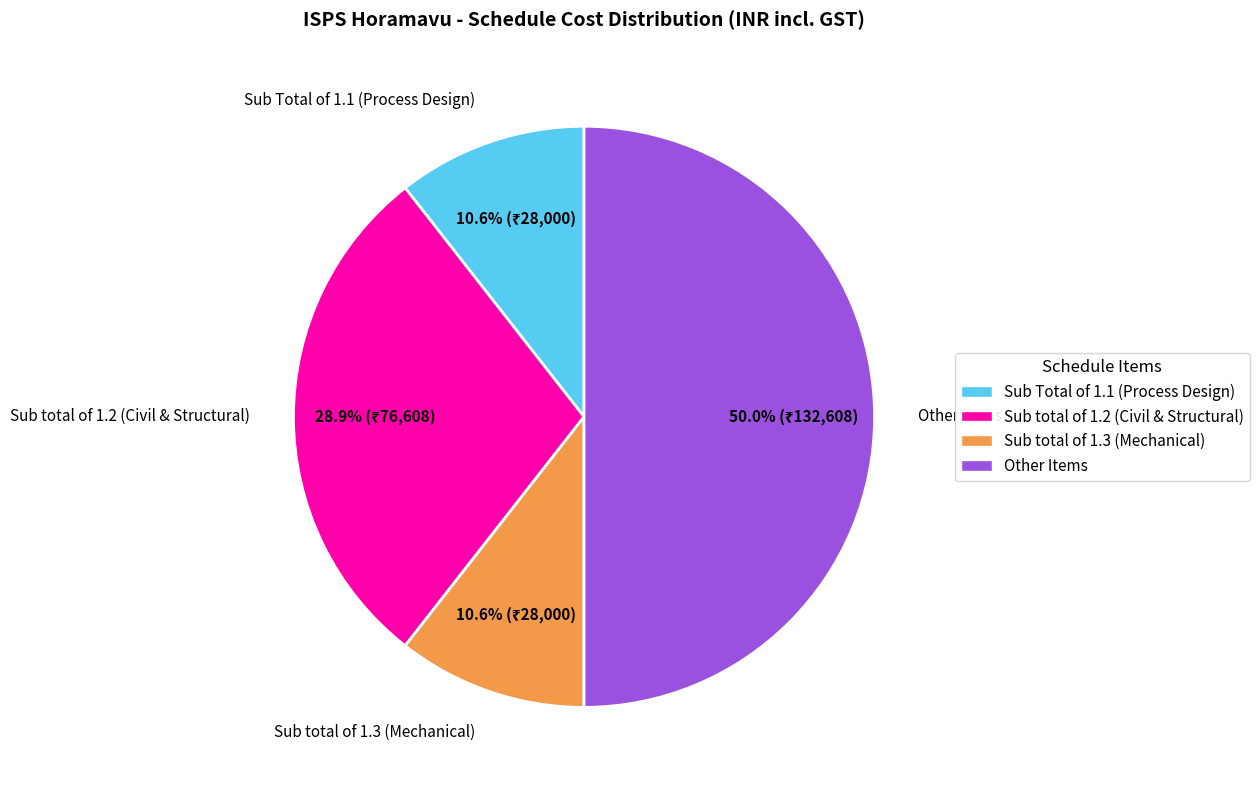

What percentage is NOT represented by Sub total of 1.3 (Mechanical)?

89.4%